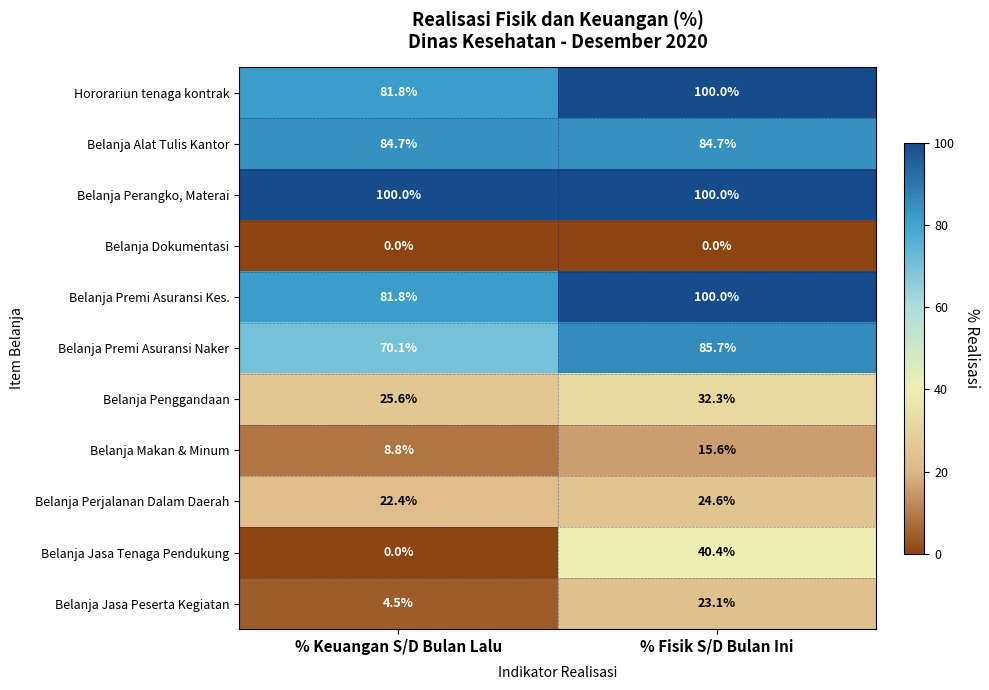

At which label is Belanja Makan & Minum closest to 12?

% Keuangan S/D Bulan Lalu